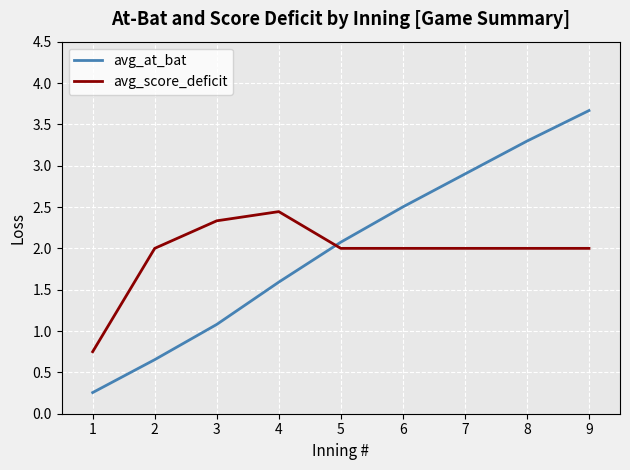

Which series has the largest total across all categories?

avg_at_bat